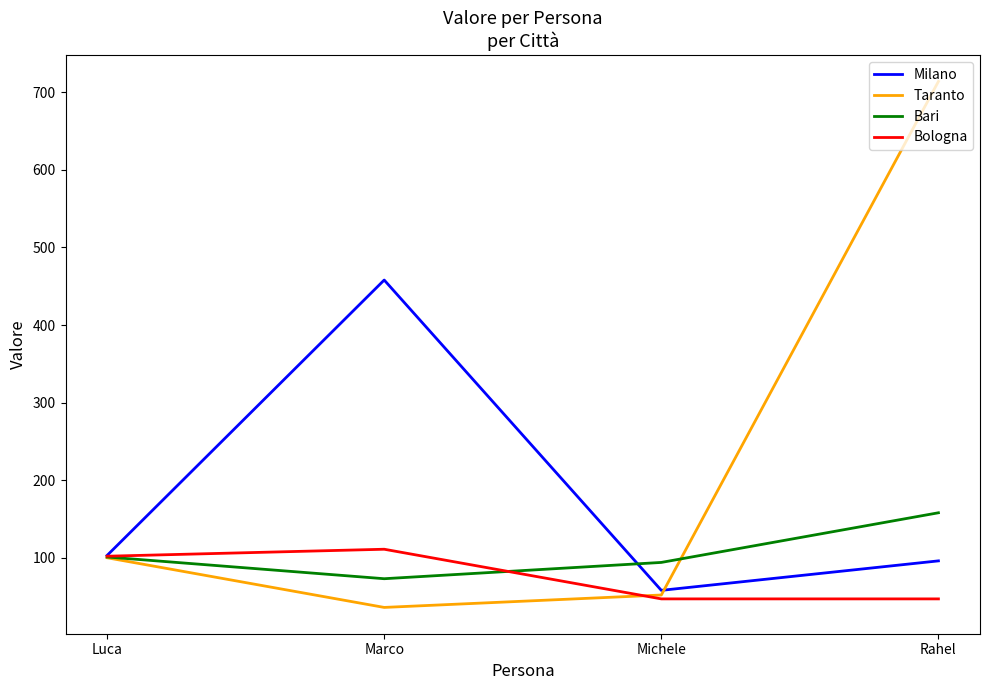

Is it true that Bologna equals 137 at Luca?

False